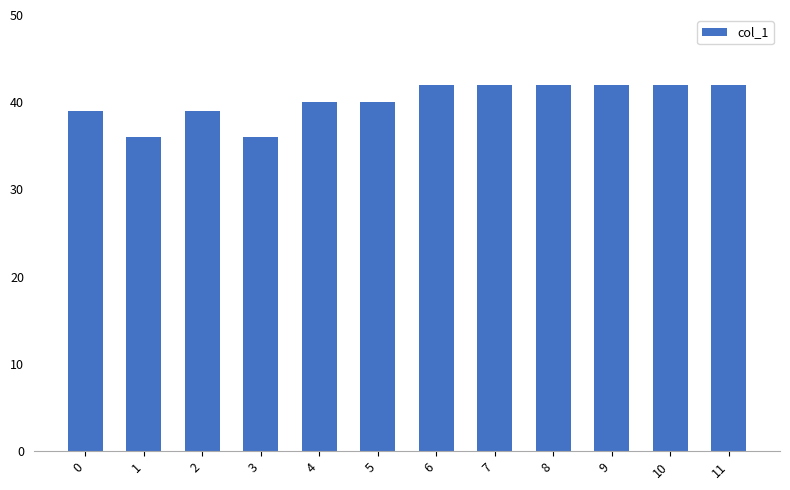

Does the chart contain any negative values?

No